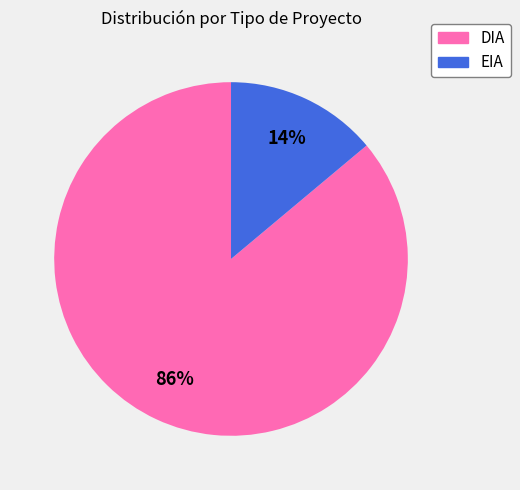

To the nearest percent, what is the combined percentage of DIA and EIA?

100%